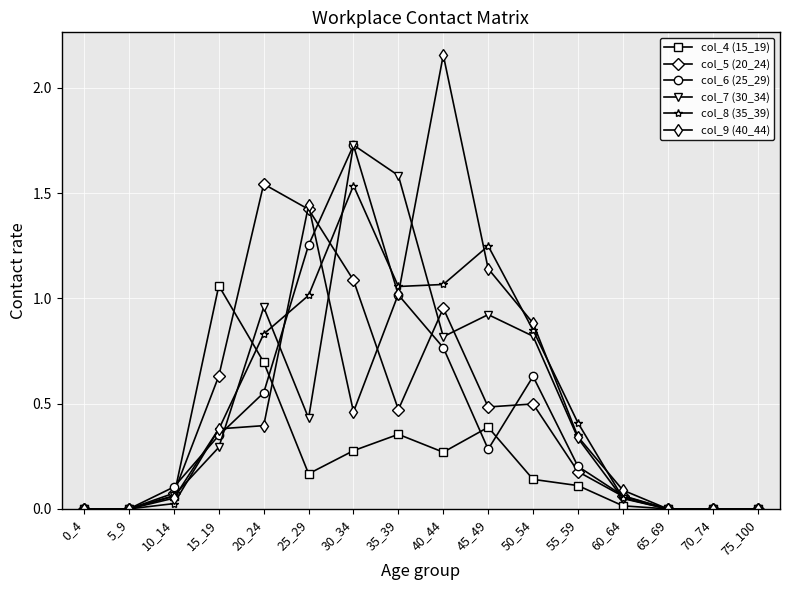

Is the value of col_4 (15_19) at 5_9 greater than the value of col_5 (20_24) at 10_14?

No